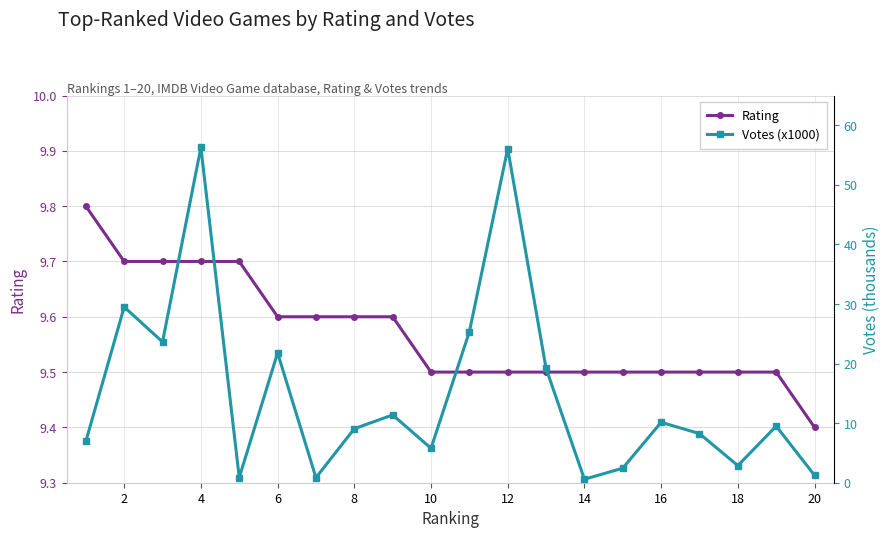

Is this an area chart (filled region under the line)?

No